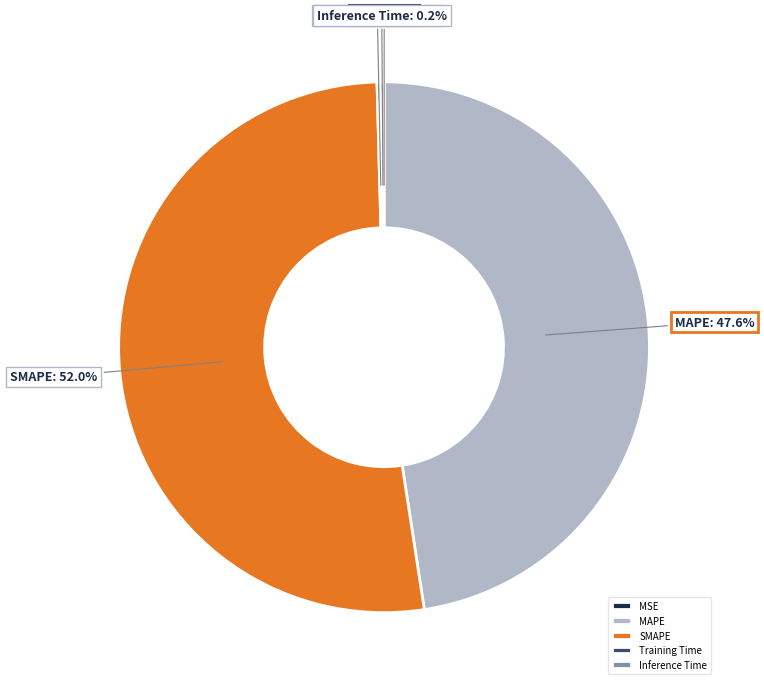

Between SMAPE and MAPE, which is larger?

SMAPE